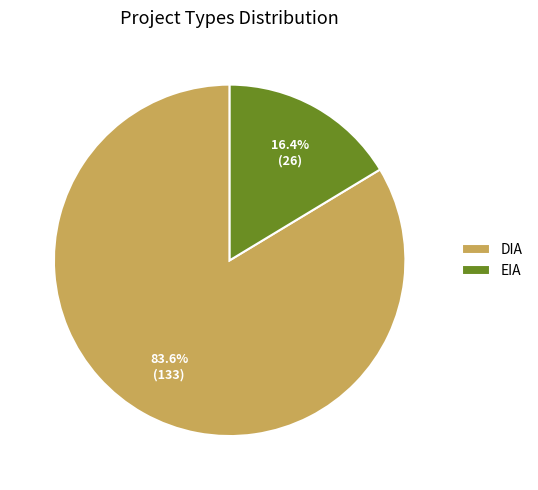

Combined, what portion of the pie is EIA and DIA?

100.0%